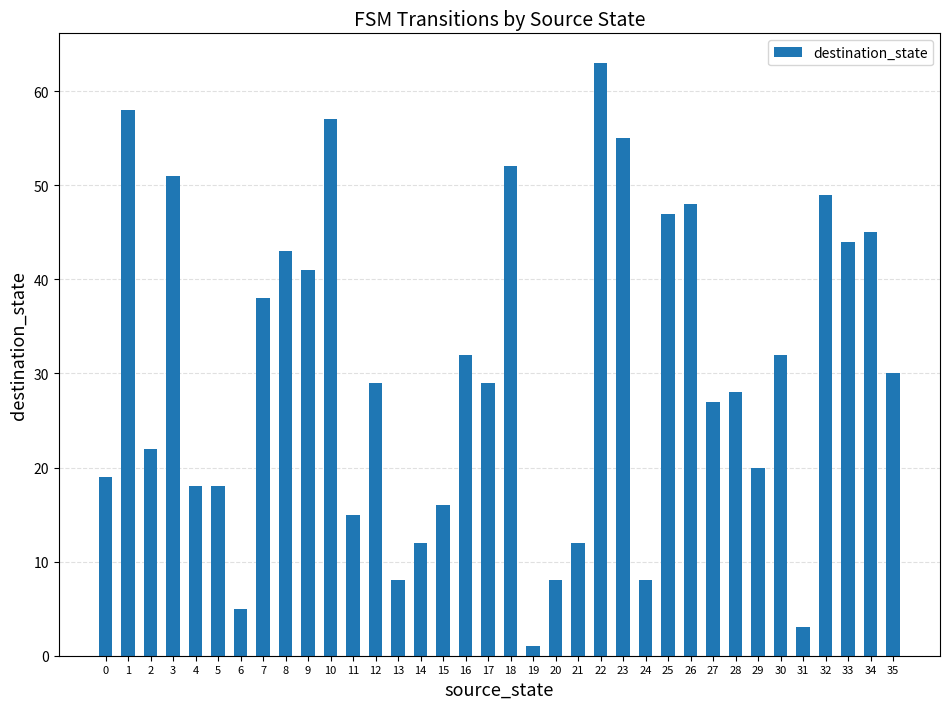

Which label corresponds to the smallest value in the chart?

19